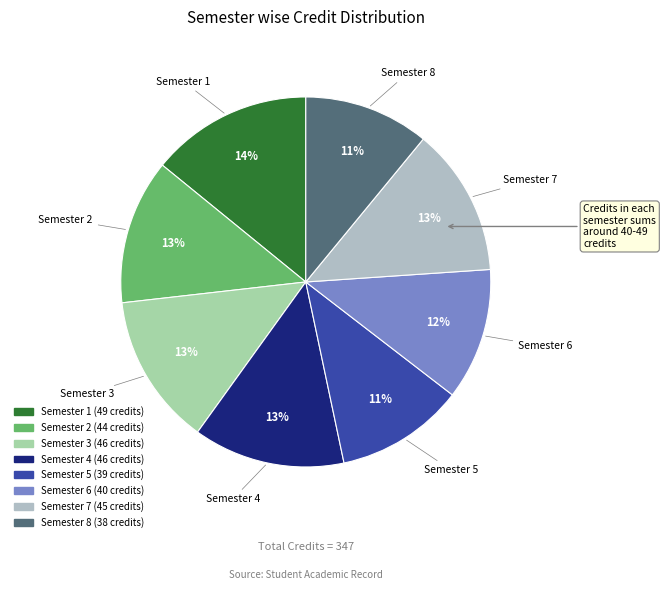

How many slices are in this pie chart?

8